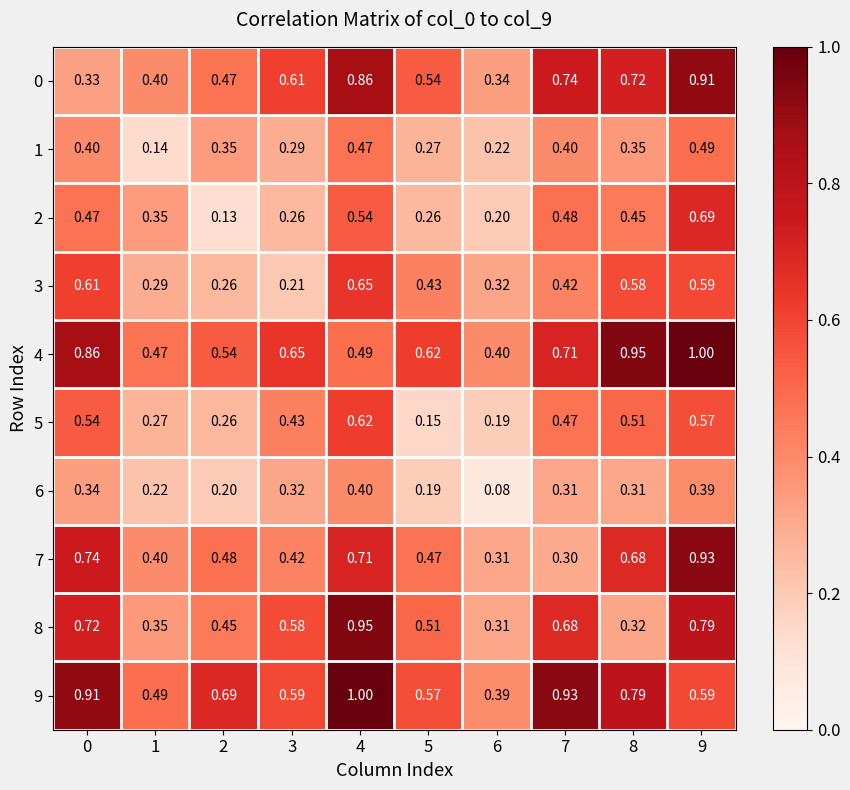

Is the value of 2 at 7 greater than the value of 3 at 9?

No